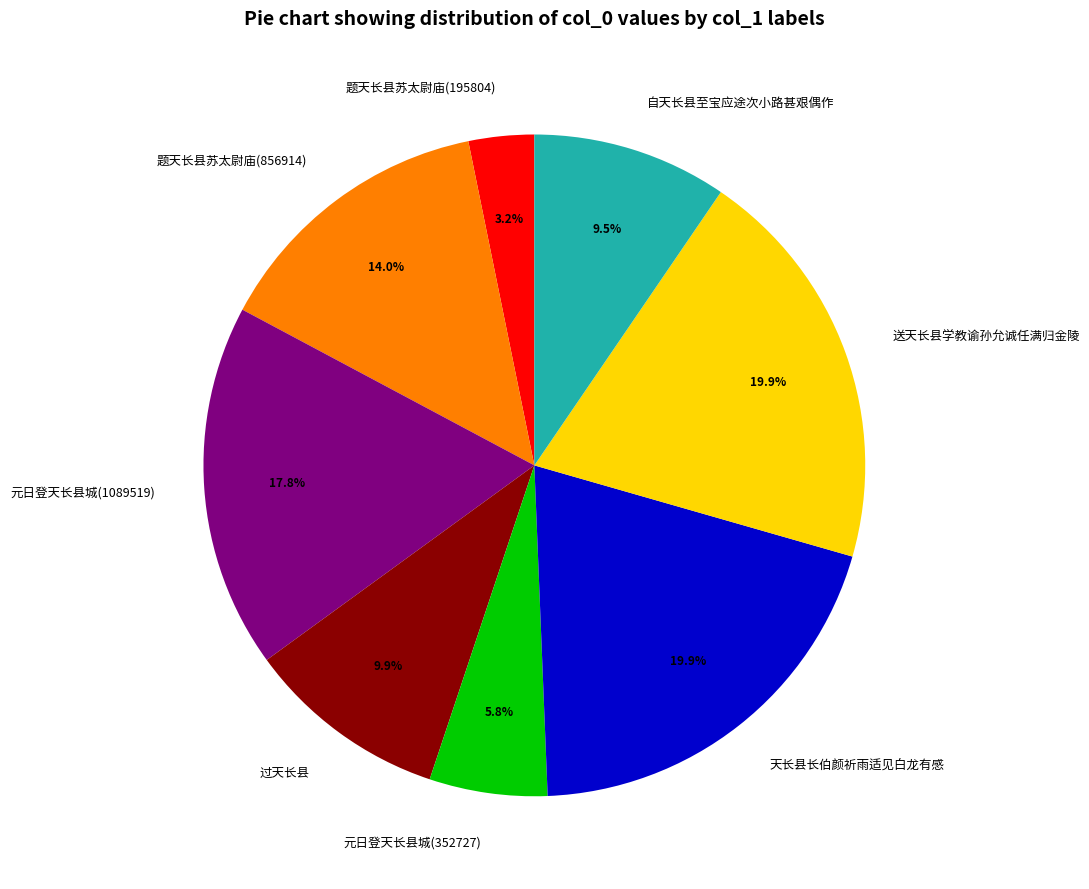

To the nearest percent, what percentage of the pie is 元日登天长县城(1089519)?

18%